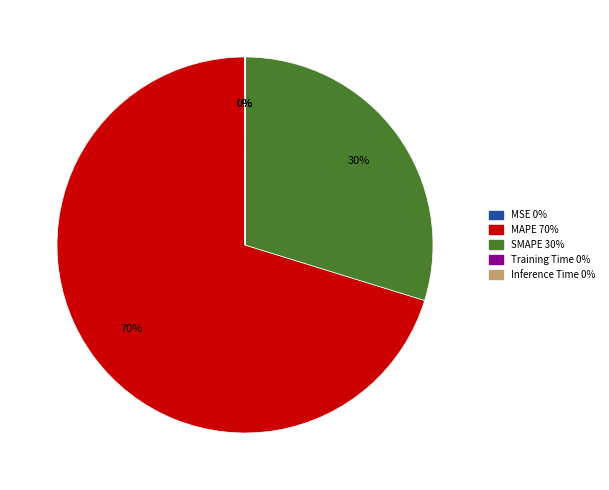

To the nearest percent, what is the average slice percentage?

20%